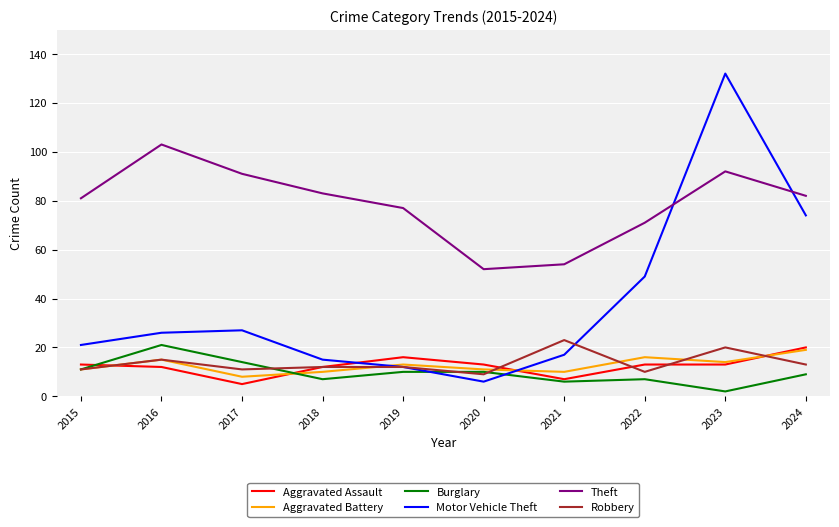

Which series has the largest total across all categories?

Theft